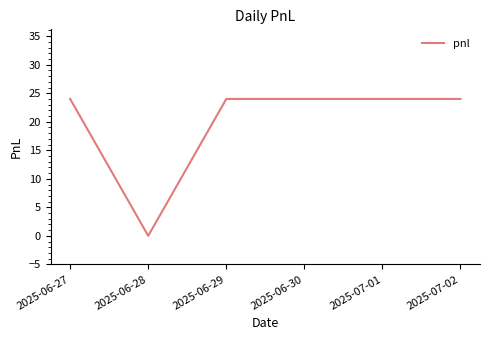

Count the number of categories in the chart.

6